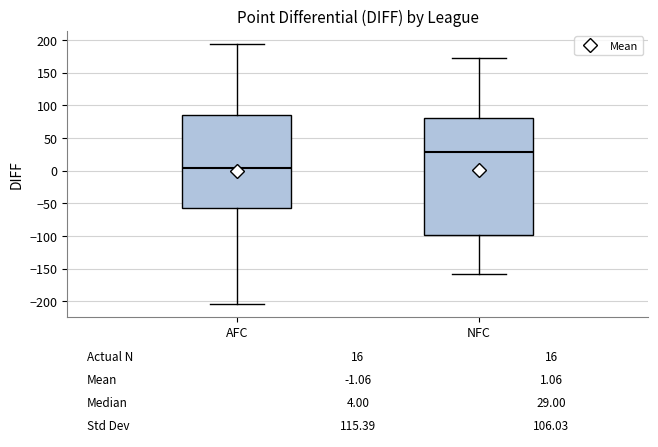

Which box is the tallest, from its lower edge to its upper edge?

NFC